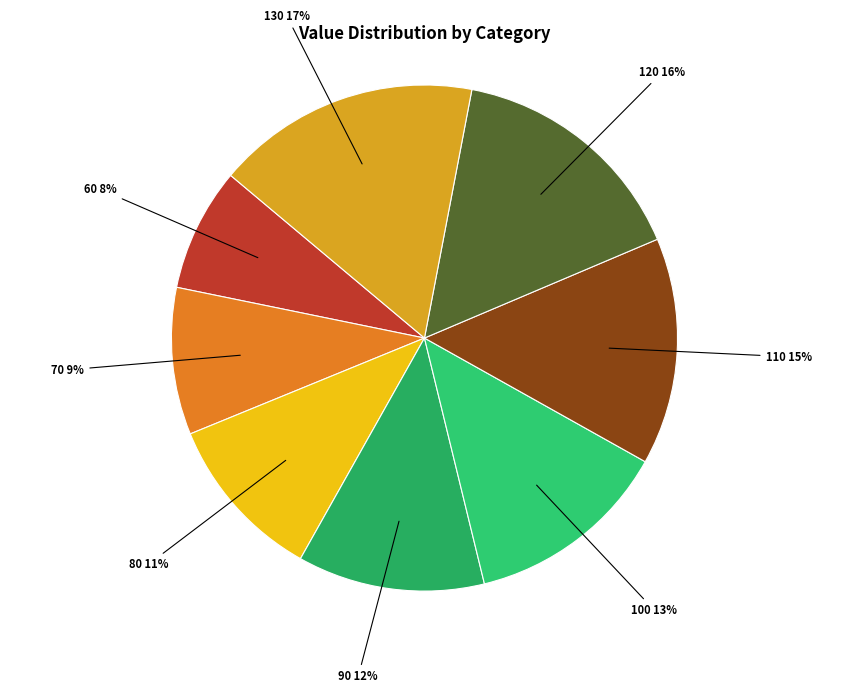

Count the number of slices in the pie.

8